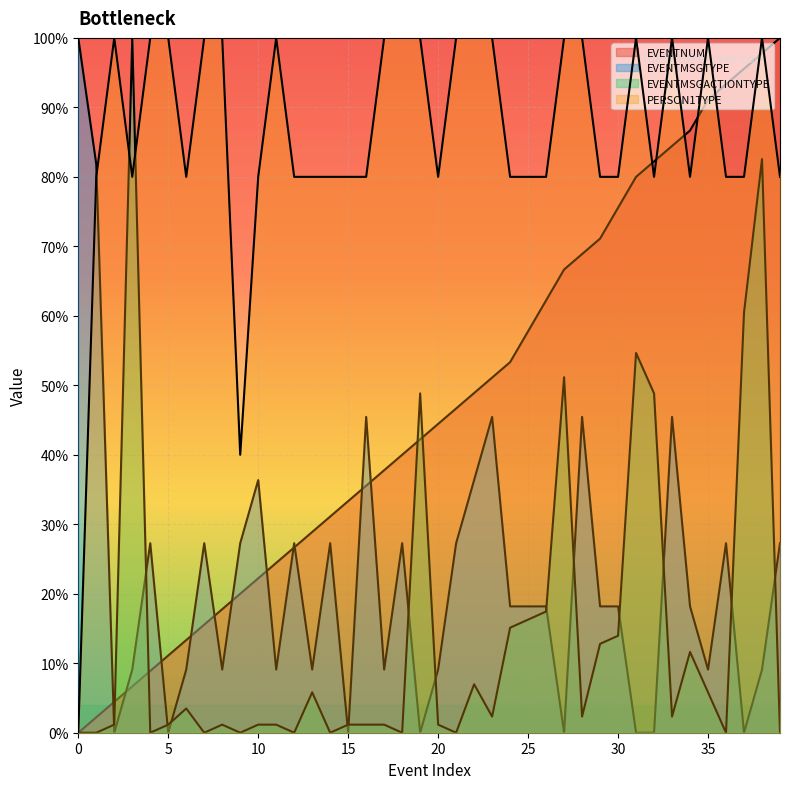

What is the maximum value for EVENTMSGACTIONTYPE?

100.0